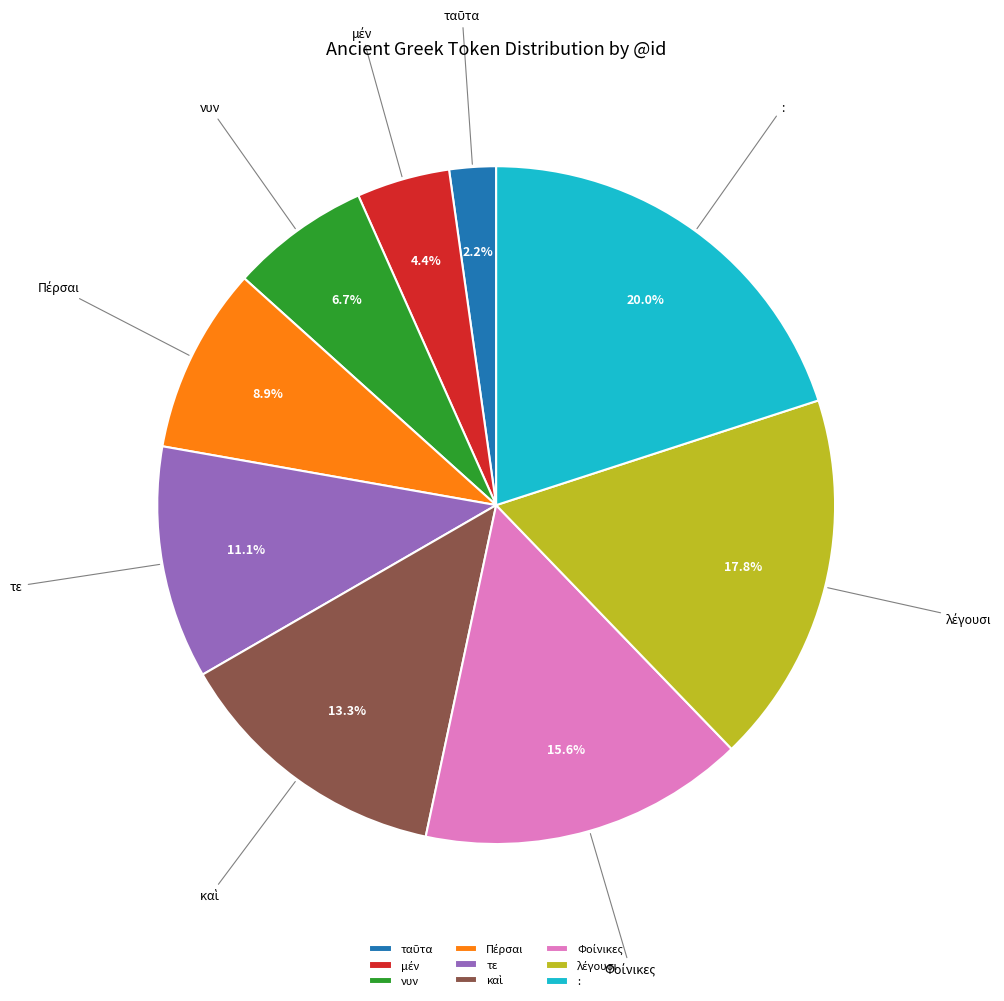

What percentage do νυν and τε together represent?

17.8%